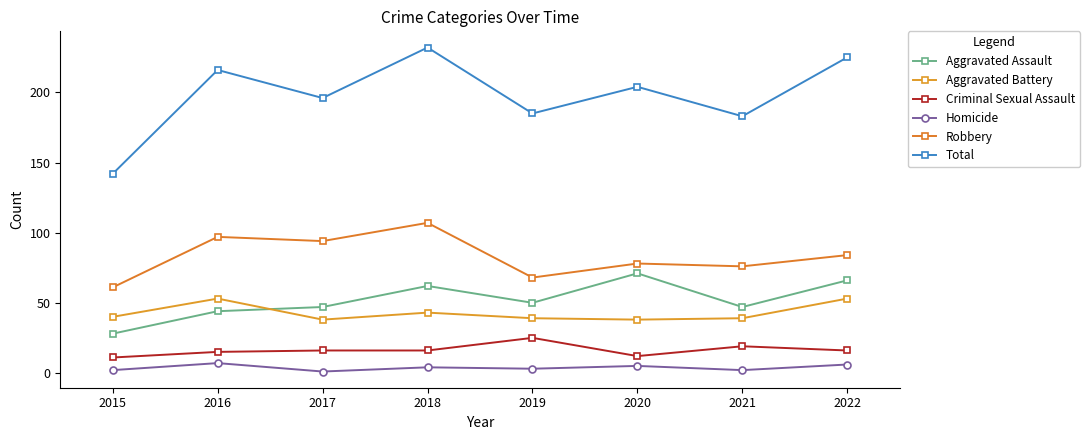

Reading left to right, what are all the values shown in this chart?

Aggravated Assault: 28	44	47	62	50	71	47	66
Aggravated Battery: 40	53	38	43	39	38	39	53
Criminal Sexual Assault: 11	15	16	16	25	12	19	16
Homicide: 2	7	1	4	3	5	2	6
Robbery: 61	97	94	107	68	78	76	84
Total: 142	216	196	232	185	204	183	225